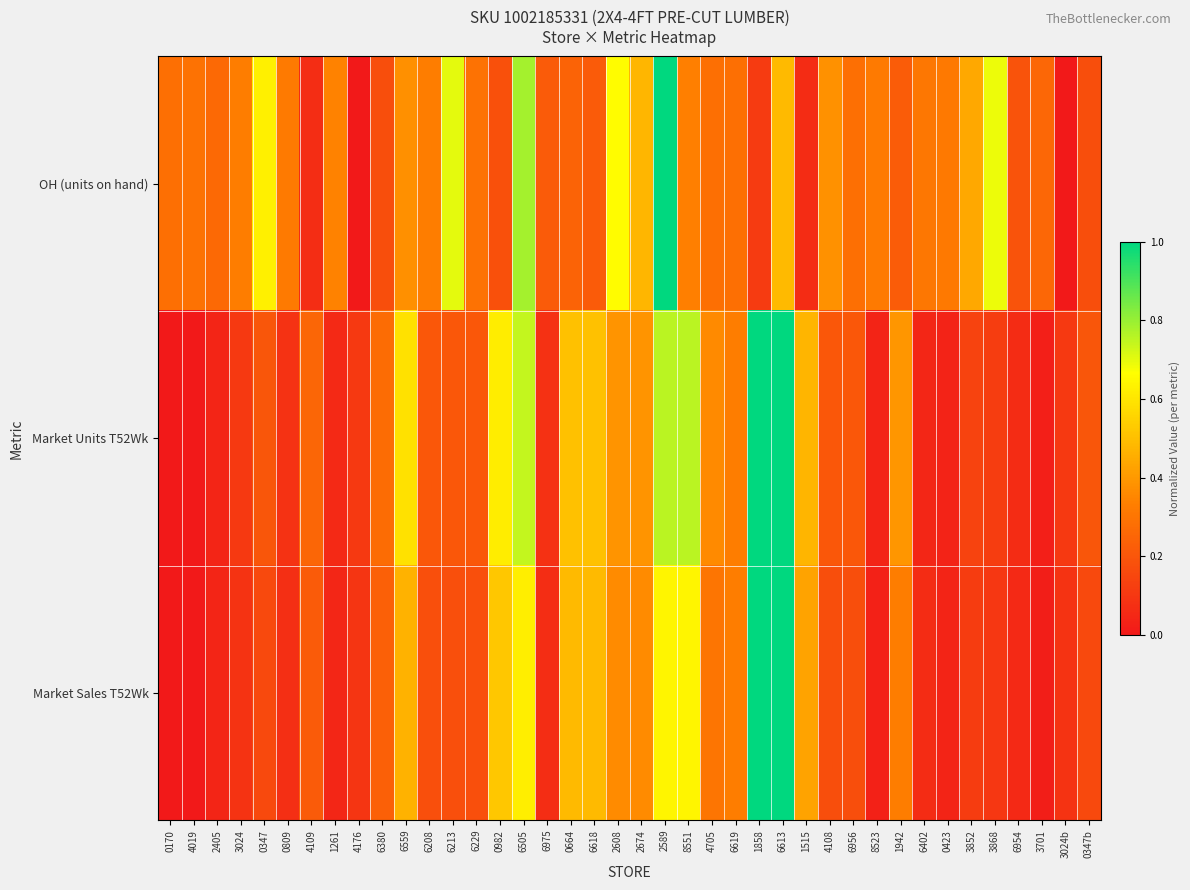

Which has a higher value, 8523 or 6975?

8523